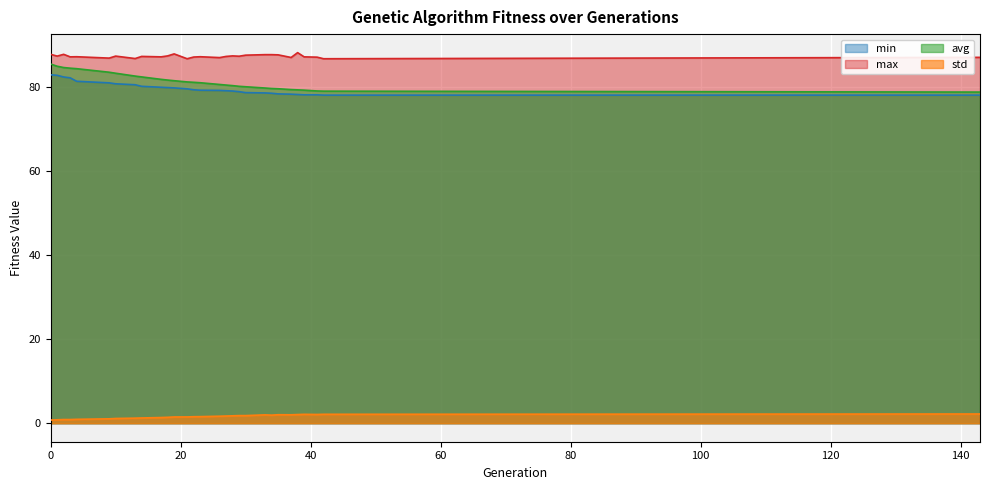

What is the sum of the max values at 2 and 23?

175.2